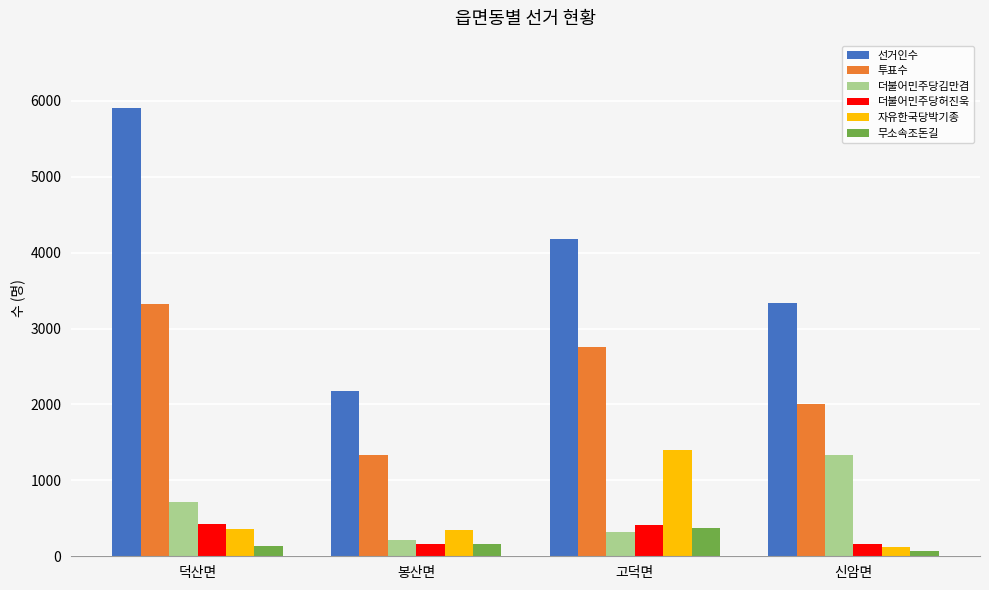

Which series has the widest spread of values?

선거인수